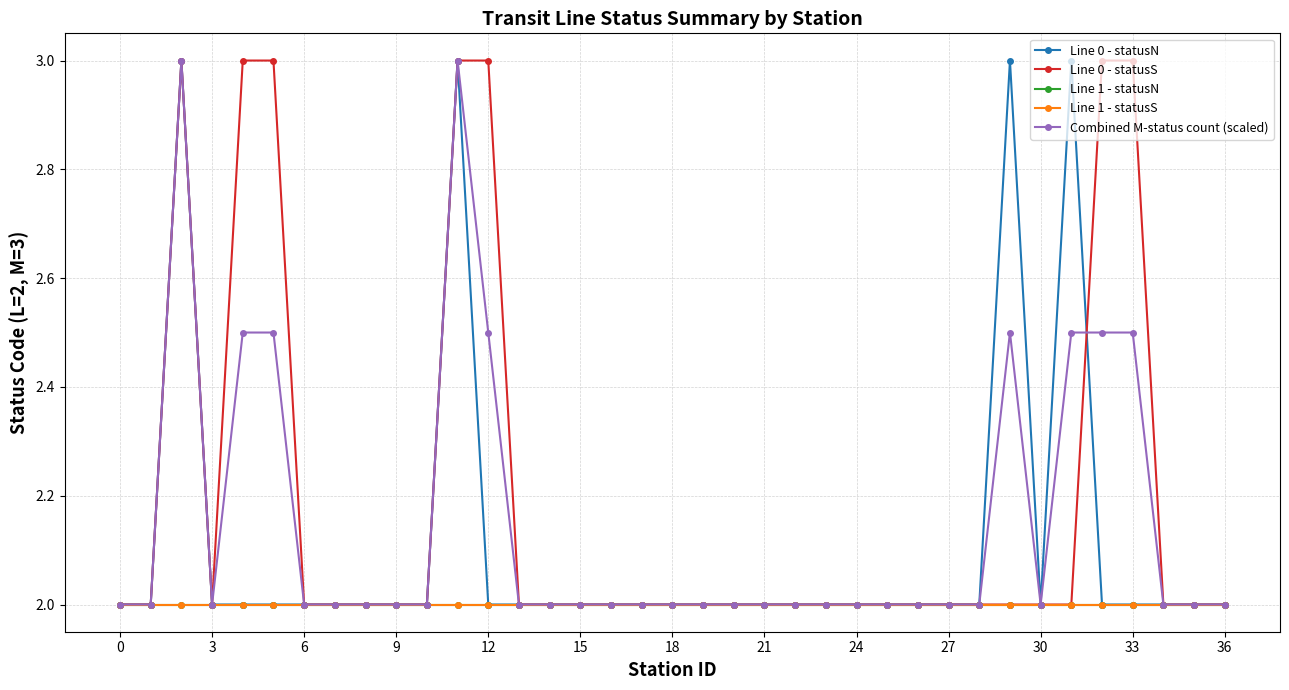

Is this an area chart (filled region under the line)?

No